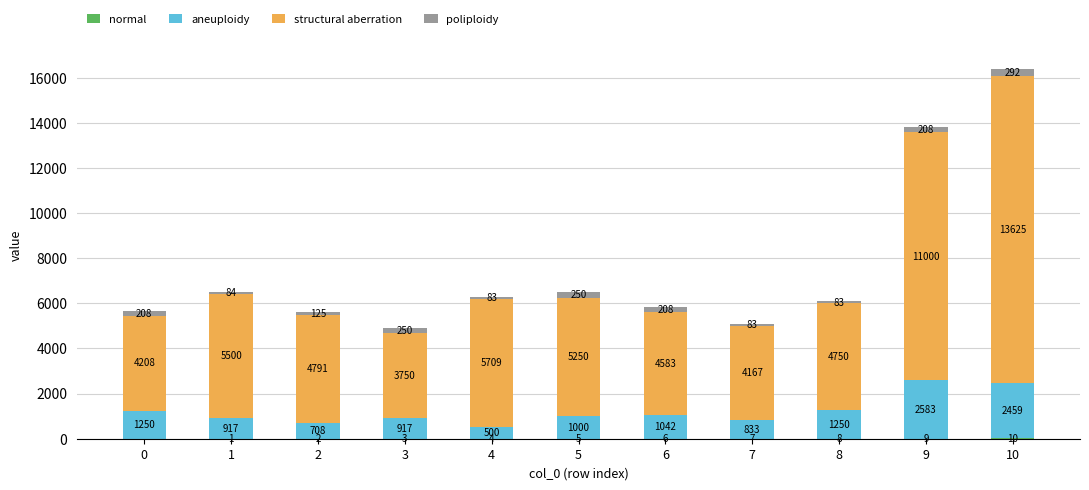

What is the total value across all series at 7?

5090